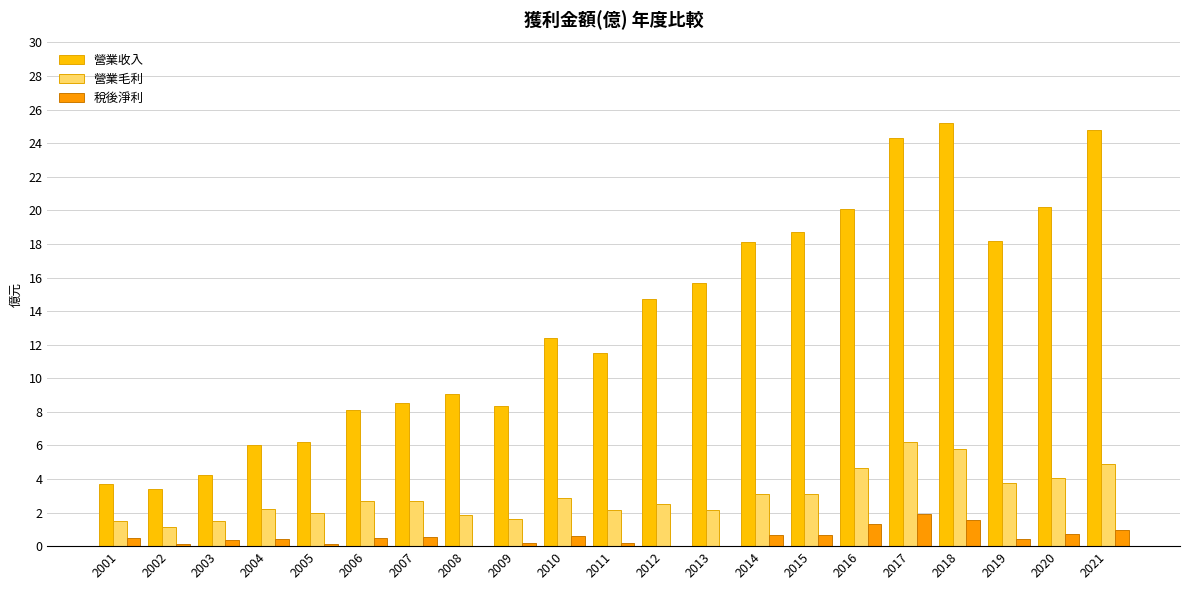

What value does the 營業收入 series have at 2016?

20.1